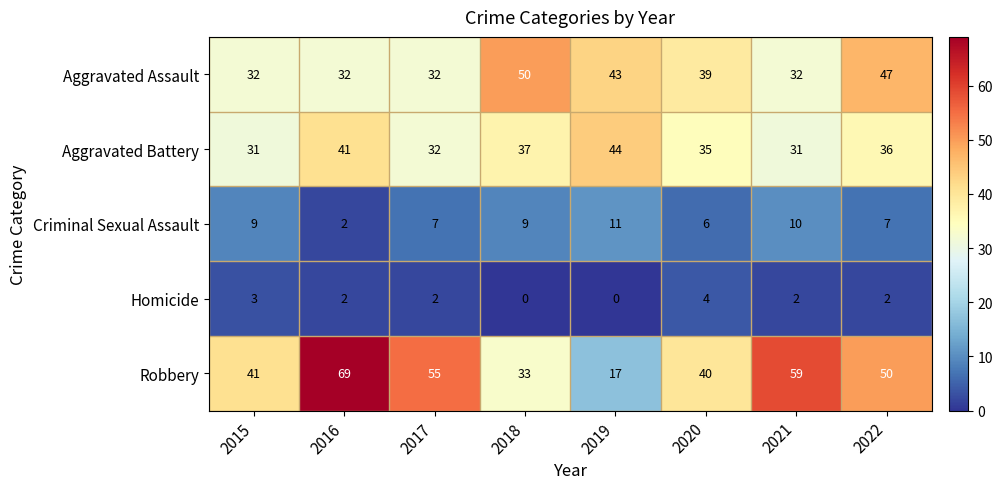

True or false: Homicide has a value of 0 at 2016.

False